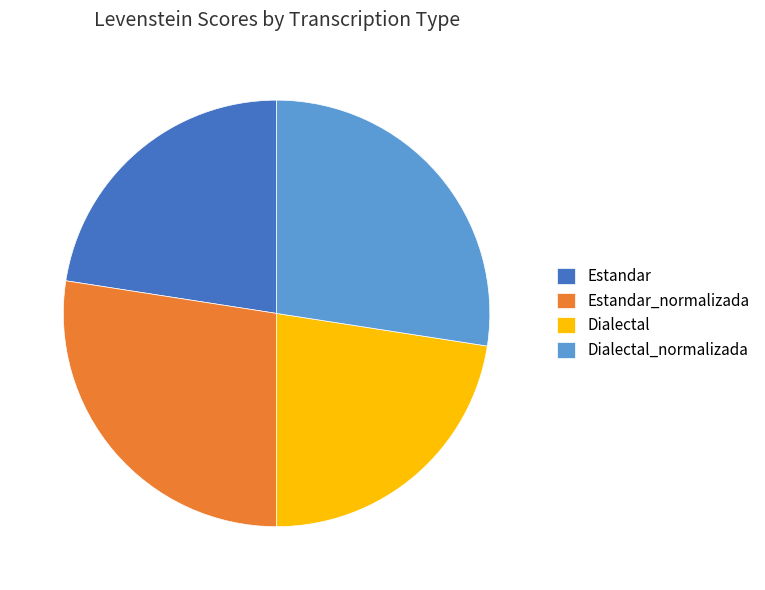

Does any single category account for the majority?

No